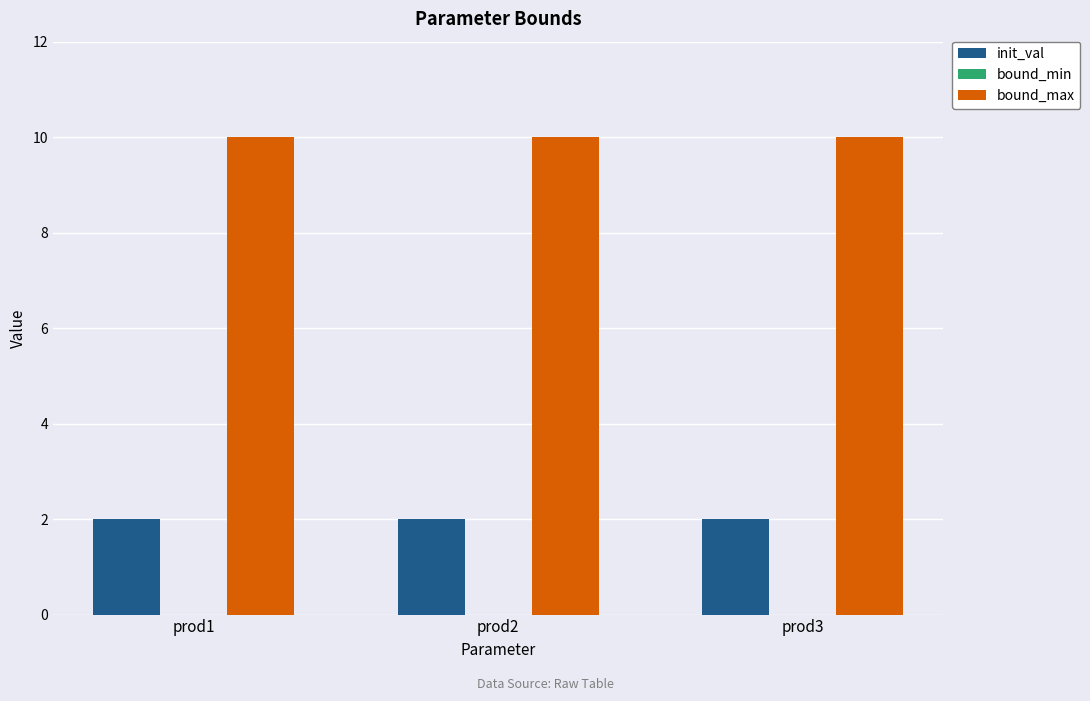

True or false: init_val has a value of 1 at prod2.

False